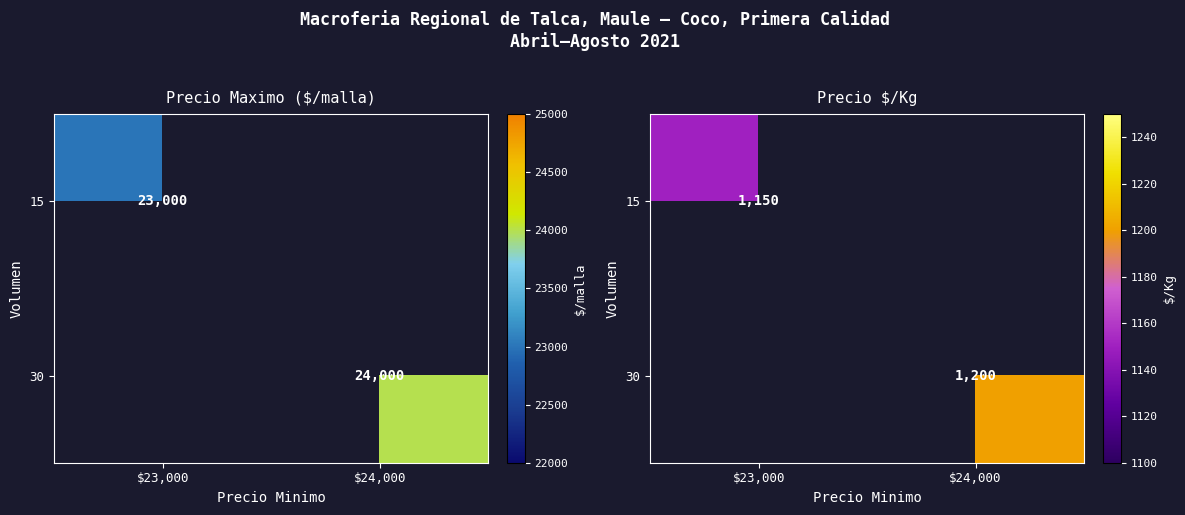

Which has a higher value, $23,000 or $24,000?

$24,000